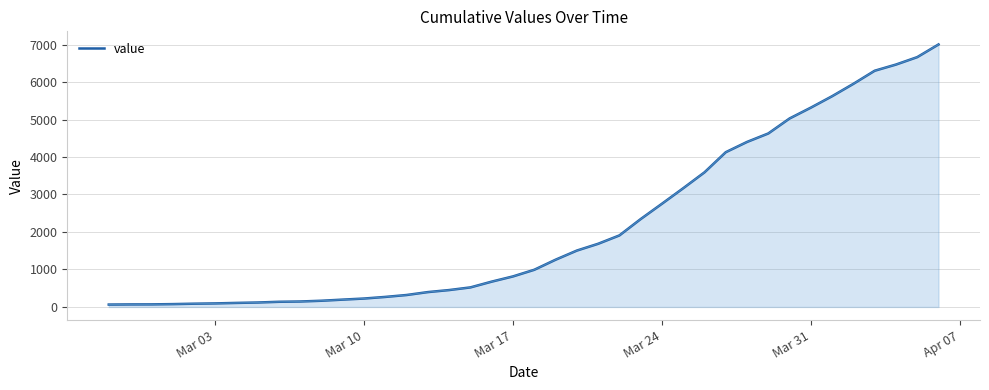

What is the average value?

2143